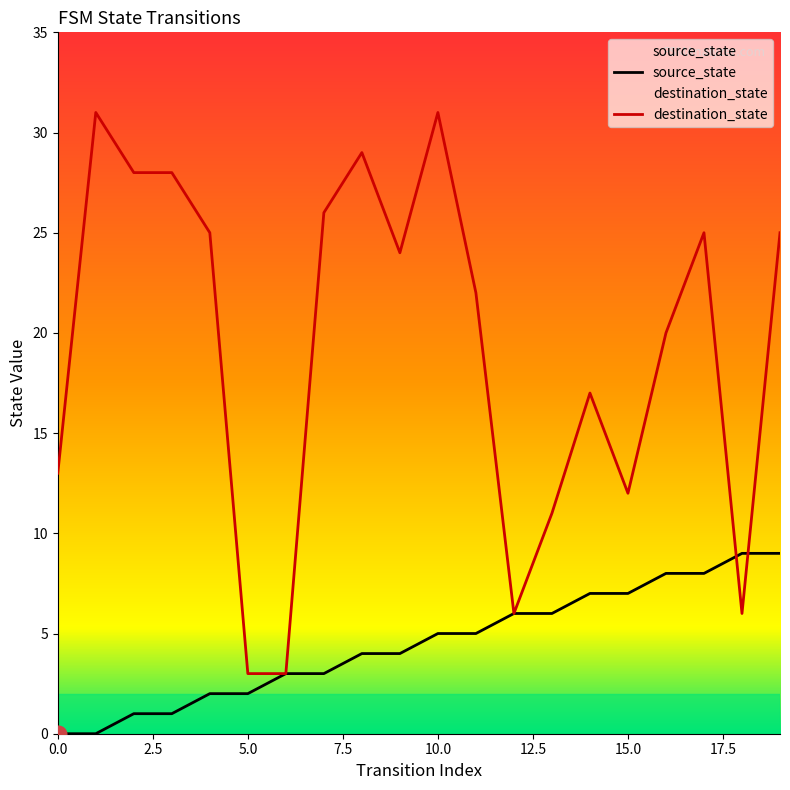

What value does the destination_state series have at 5.0?

3